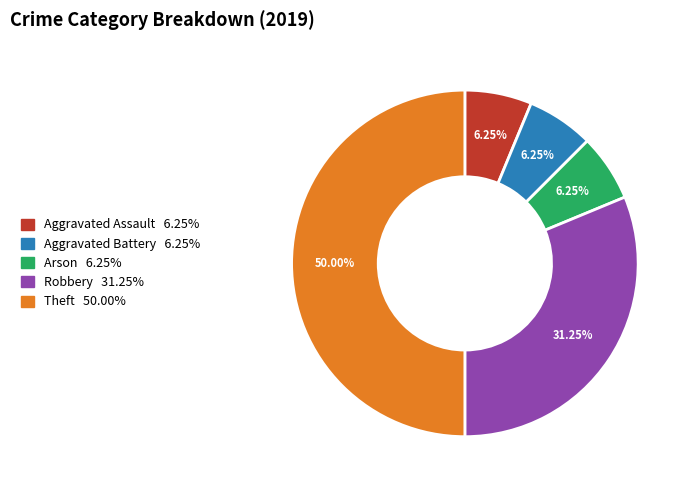

What is the ratio of the value at Theft to the value at Robbery?

1.6